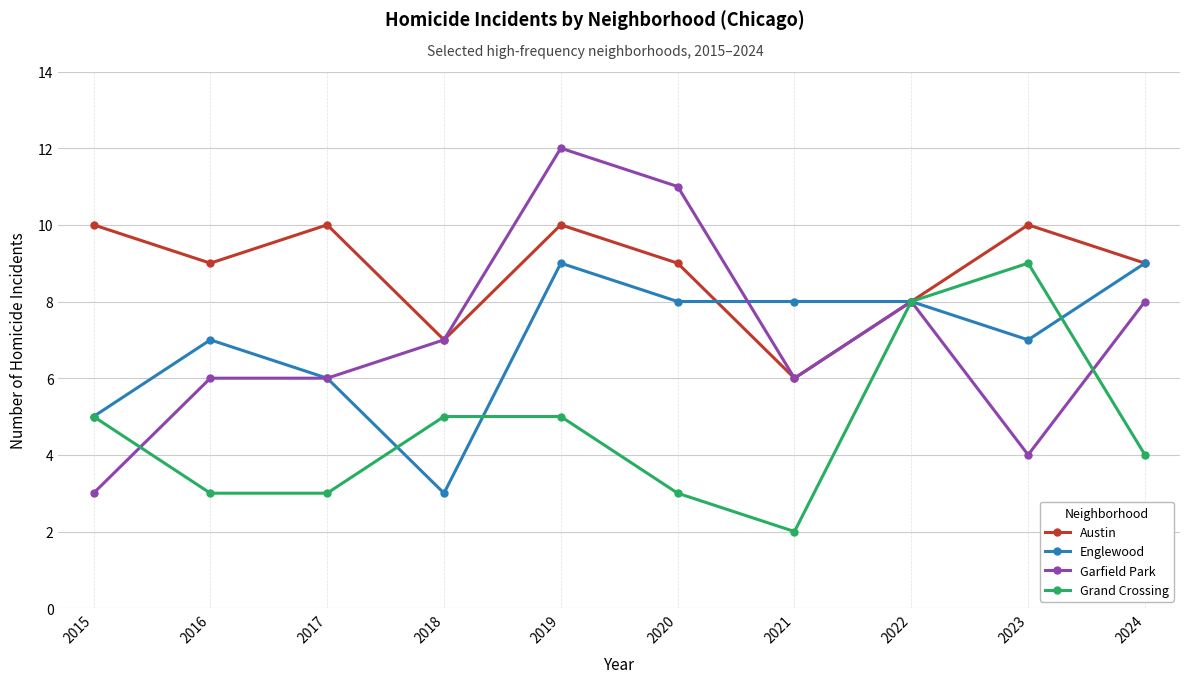

True or false: Grand Crossing and Garfield Park cross at least once.

True